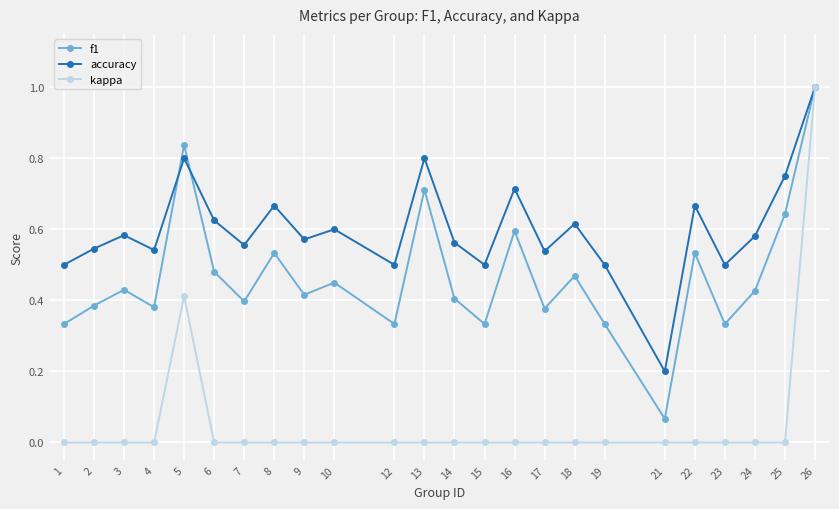

Which series has the largest total across all categories?

accuracy